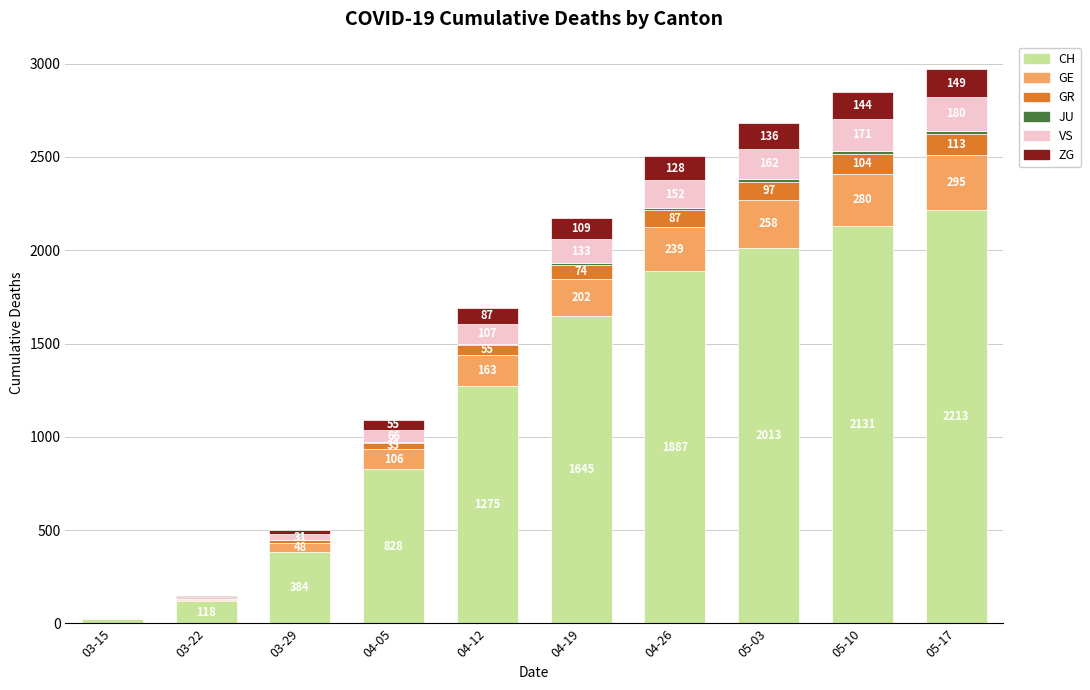

The CH series shows 384 at 03-29. True or false?

True